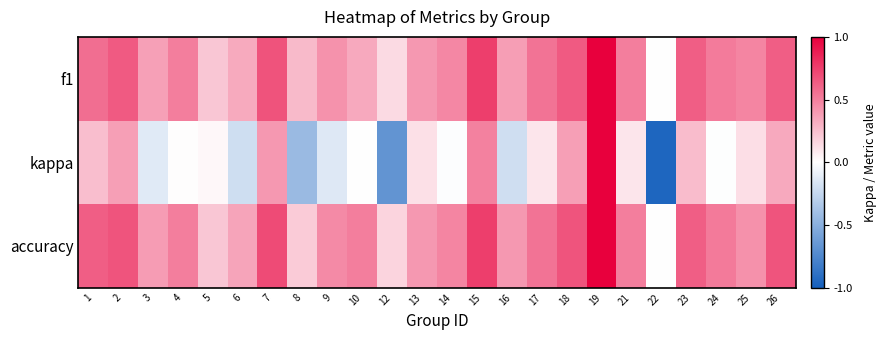

How many distinct data groups are displayed?

3